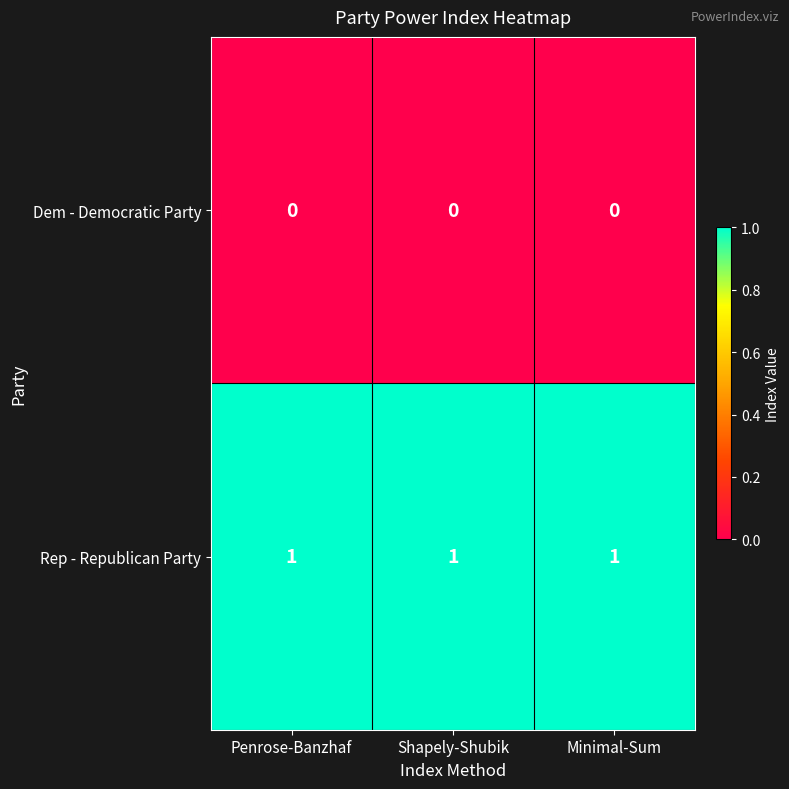

Which series has the largest total across all categories?

Rep - Republican Party